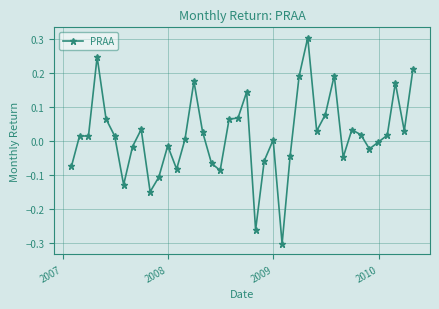

What is the difference between the second highest and second lowest values?

0.5